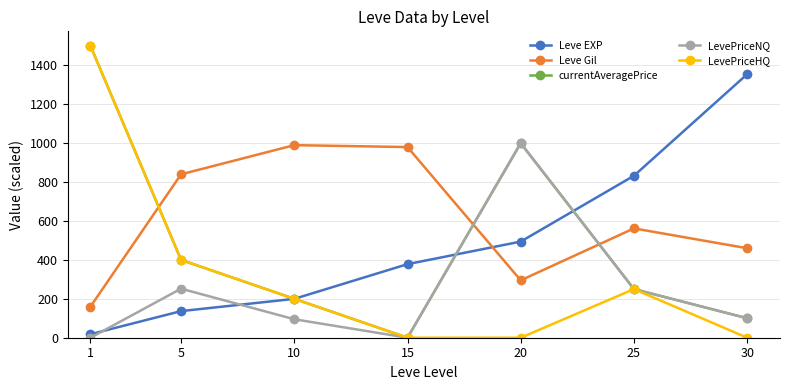

Count the number of categories in the chart.

7